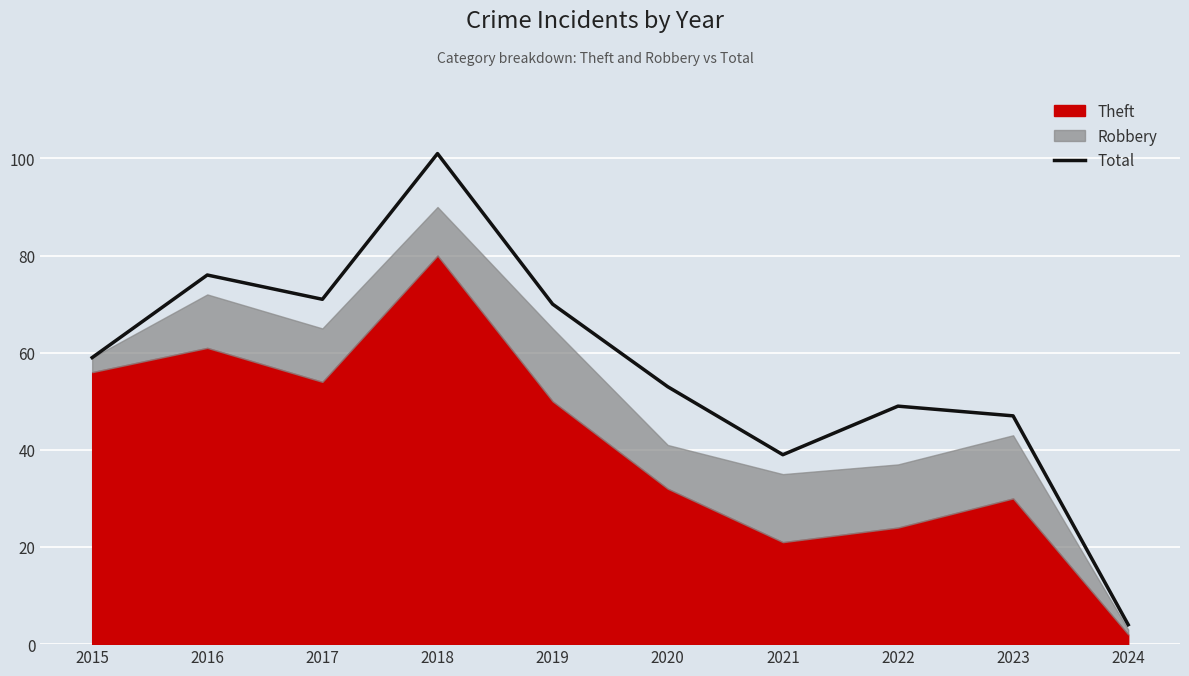

The value at 2020 is 53. True or false?

True